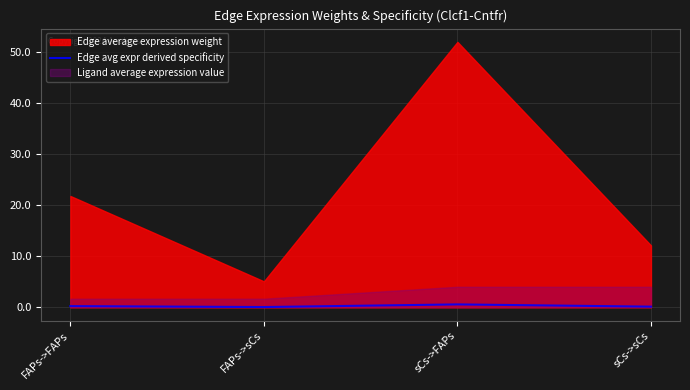

True or false: Edge avg expr derived specificity has more than 1 interior local peaks.

False